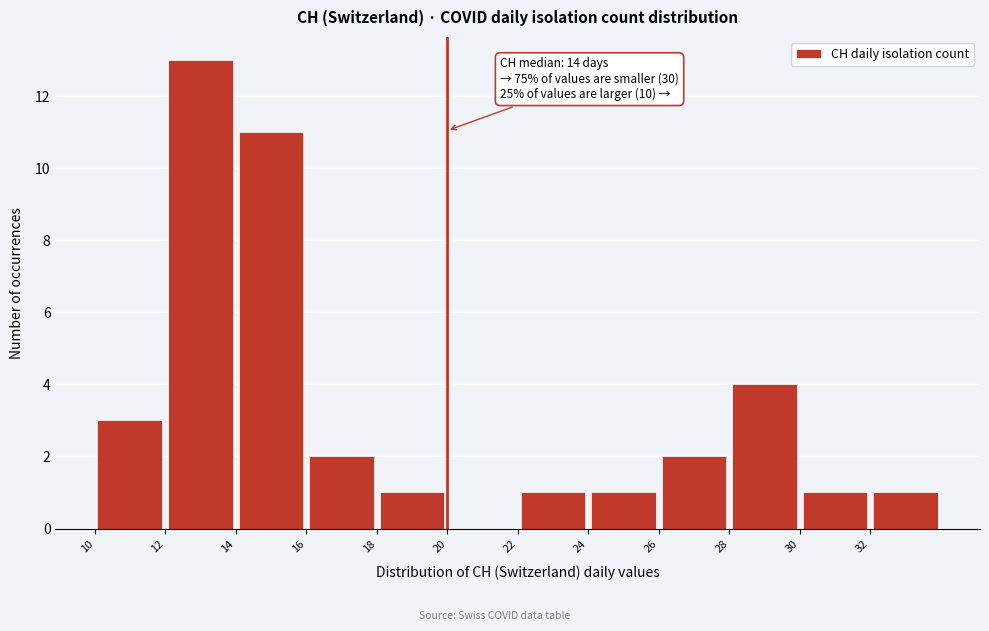

Over which range of the x-axis is the bar tallest?

12 to 14